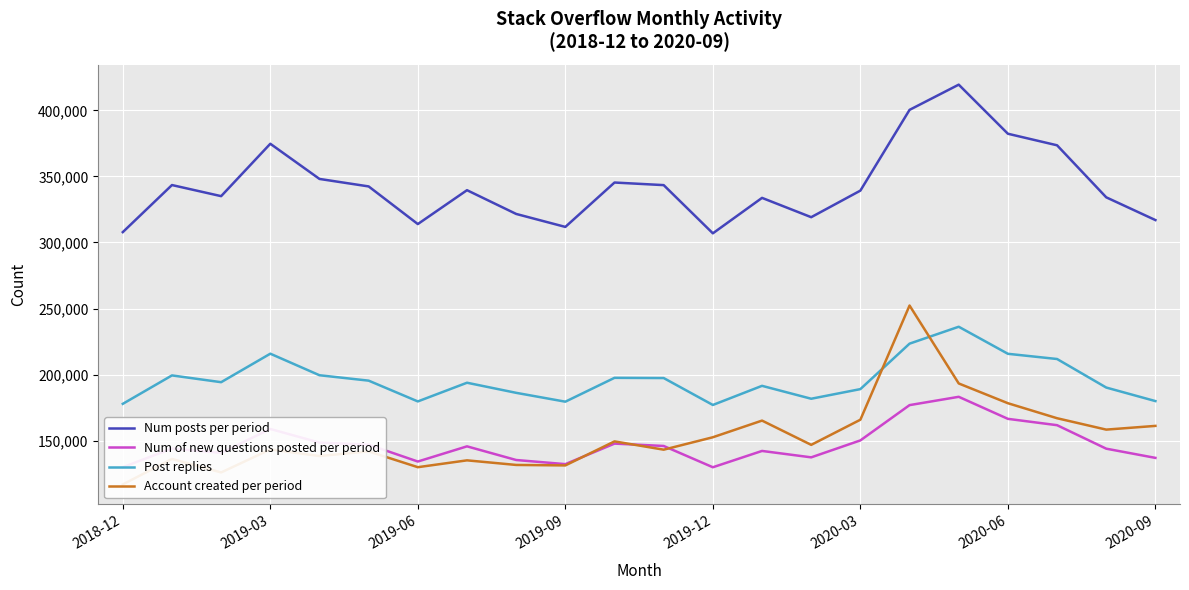

What is the smallest value displayed?

116899